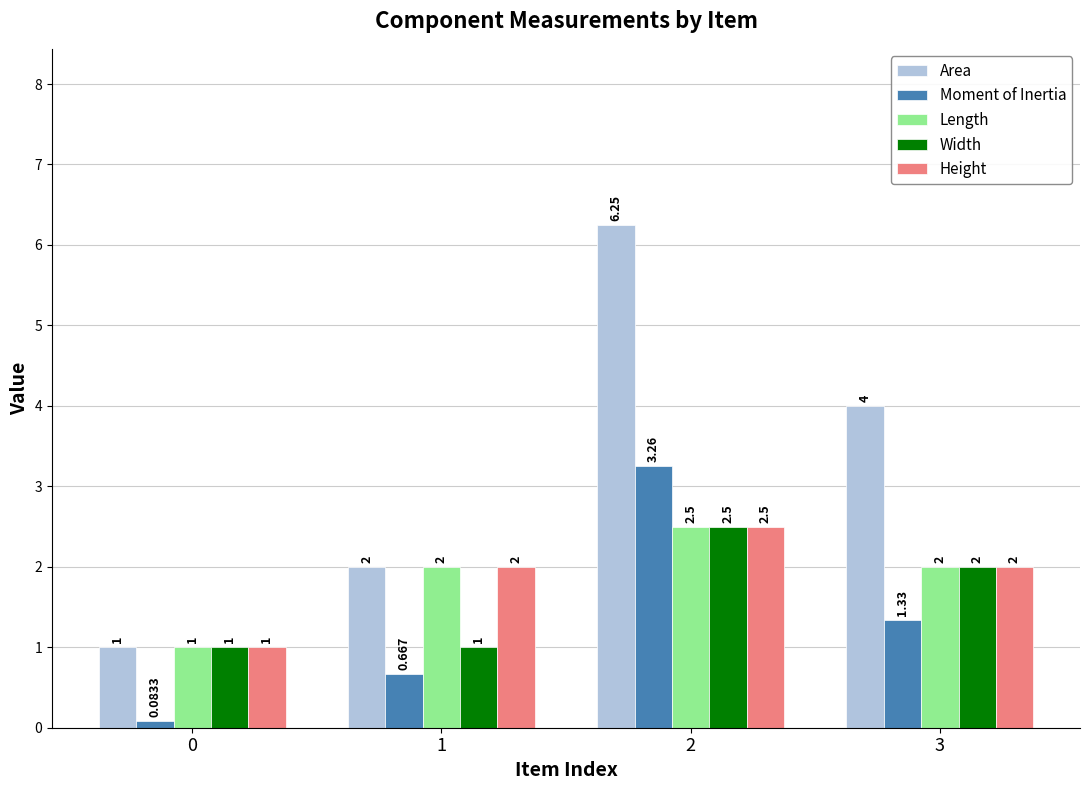

At which category is the sum across all series the highest?

2